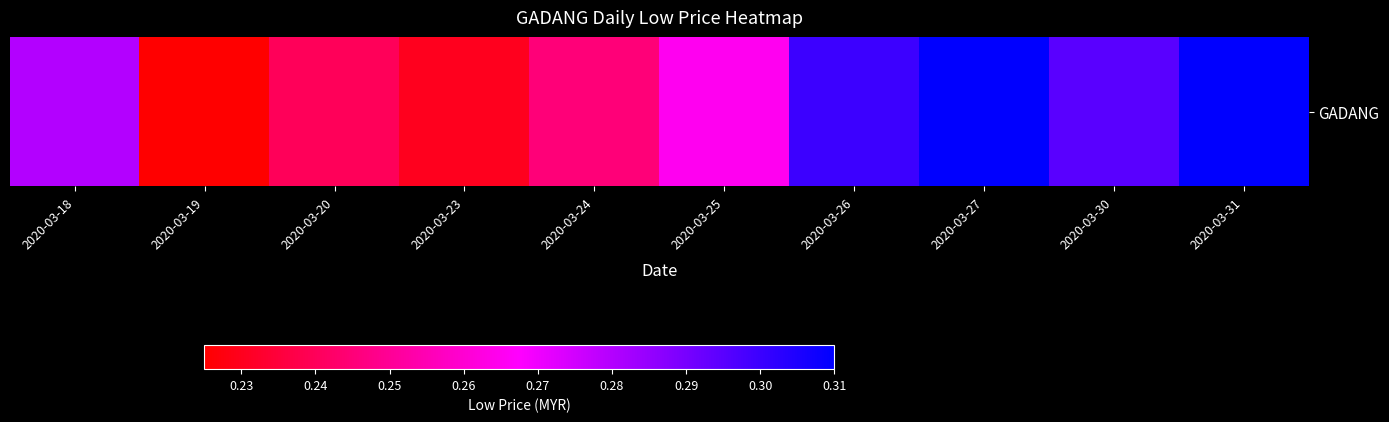

Rank the categories by value from lowest to highest.

2020-03-19, 2020-03-23, 2020-03-20, 2020-03-24, 2020-03-25, 2020-03-18, 2020-03-30, 2020-03-26, 2020-03-27, 2020-03-31